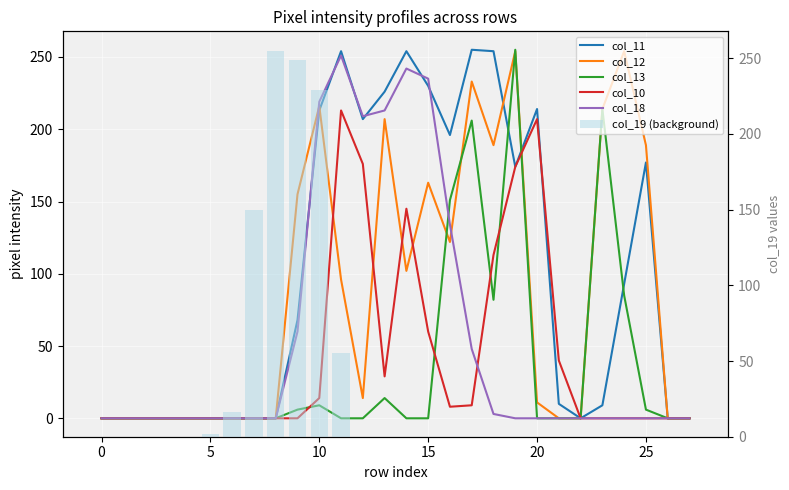

Which label corresponds to the largest value in the chart?

17